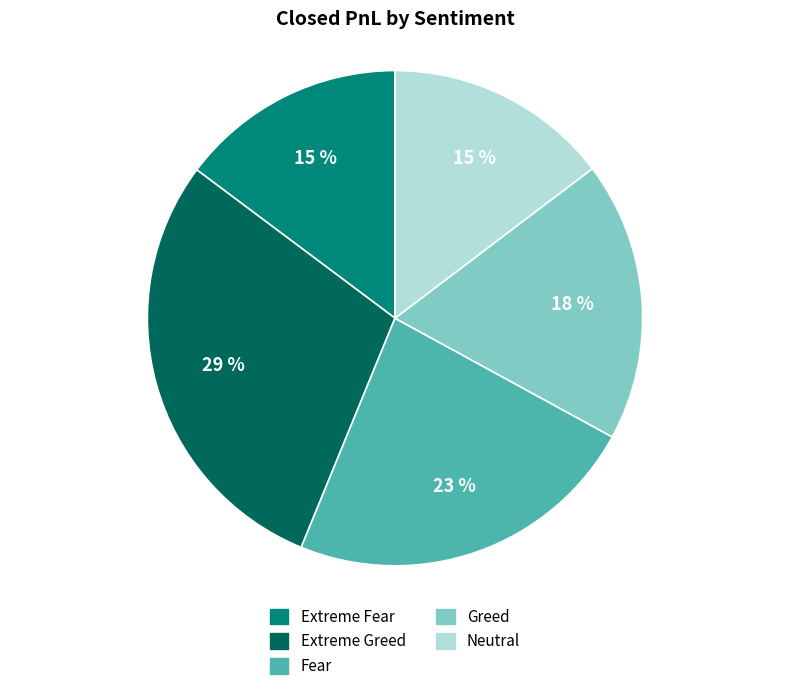

To the nearest percent, what portion does Fear represent?

23%